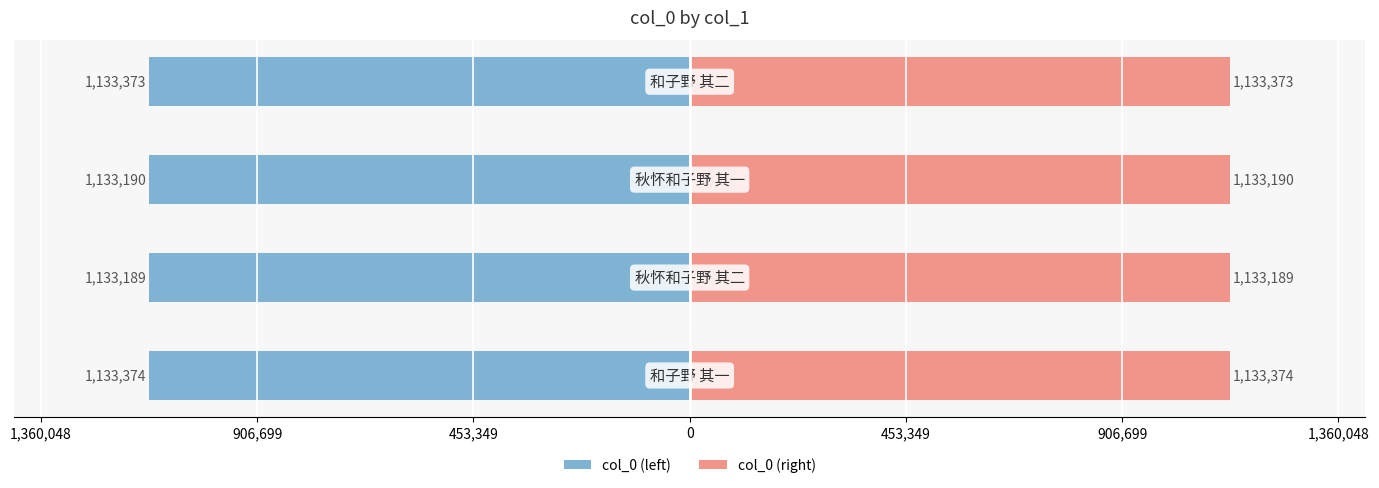

What is the difference between the second highest and minimum values in the col_0 (left) series?

184